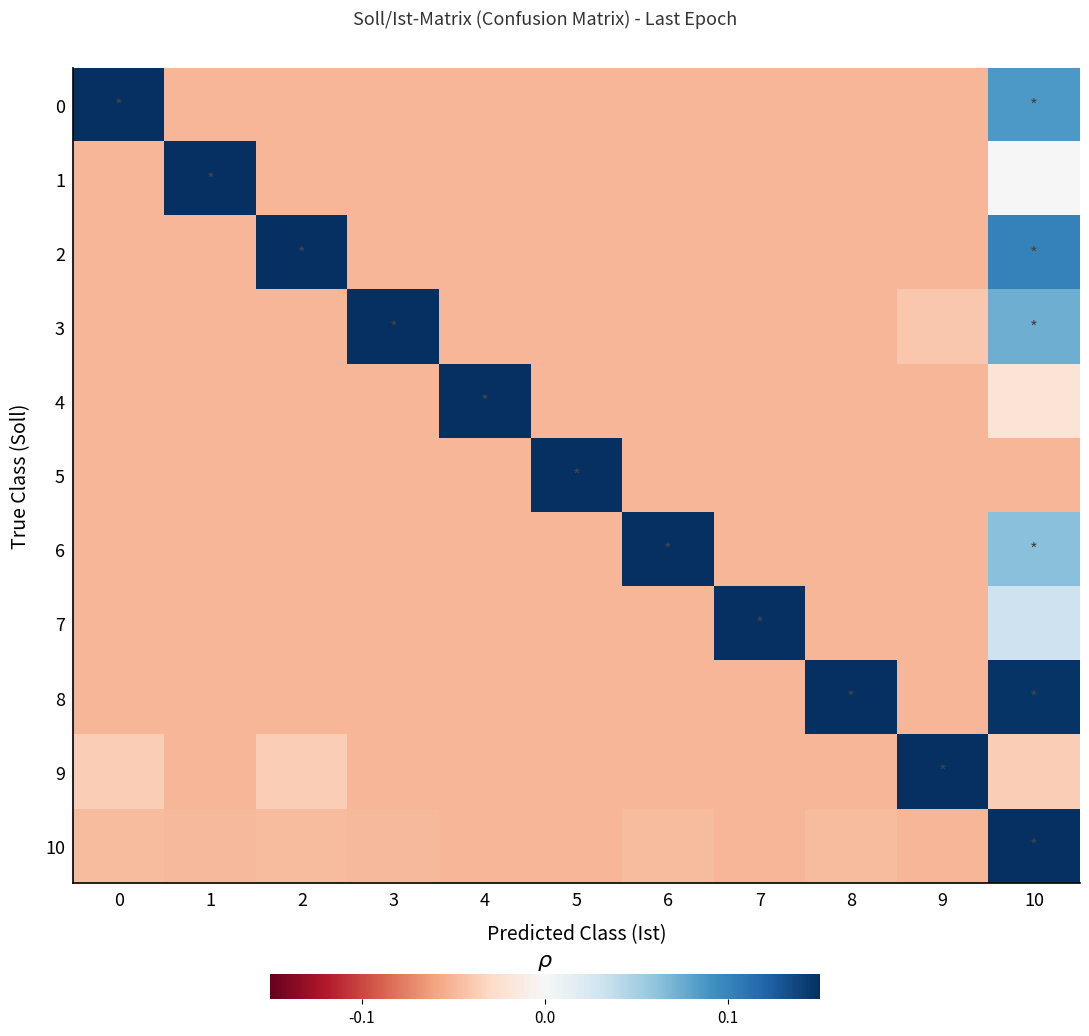

Reading left to right, what are all the values shown in this chart?

row_0: 0=0.8	1=-0.1	2=-0.1	3=-0.1	4=-0.1	5=-0.1	6=-0.1	7=-0.1	8=-0.1	9=-0.1	10=0.1
row_1: 0=-0.1	1=0.9	2=-0.1	3=-0.1	4=-0.1	5=-0.1	6=-0.1	7=-0.1	8=-0.1	9=-0.1	10=0.0
row_2: 0=-0.1	1=-0.1	2=0.8	3=-0.1	4=-0.1	5=-0.1	6=-0.1	7=-0.1	8=-0.1	9=-0.1	10=0.1
row_3: 0=-0.1	1=-0.1	2=-0.1	3=0.8	4=-0.1	5=-0.1	6=-0.1	7=-0.1	8=-0.1	9=-0.0	10=0.1
row_4: 0=-0.1	1=-0.1	2=-0.1	3=-0.1	4=0.9	5=-0.1	6=-0.1	7=-0.1	8=-0.1	9=-0.1	10=-0.0
row_5: 0=-0.1	1=-0.1	2=-0.1	3=-0.1	4=-0.1	5=0.9	6=-0.1	7=-0.1	8=-0.1	9=-0.1	10=-0.1
row_6: 0=-0.1	1=-0.1	2=-0.1	3=-0.1	4=-0.1	5=-0.1	6=0.8	7=-0.1	8=-0.1	9=-0.1	10=0.1
row_7: 0=-0.1	1=-0.1	2=-0.1	3=-0.1	4=-0.1	5=-0.1	6=-0.1	7=0.9	8=-0.1	9=-0.1	10=0.0
row_8: 0=-0.1	1=-0.1	2=-0.1	3=-0.1	4=-0.1	5=-0.1	6=-0.1	7=-0.1	8=0.8	9=-0.1	10=0.1
row_9: 0=-0.0	1=-0.1	2=-0.0	3=-0.1	4=-0.1	5=-0.1	6=-0.1	7=-0.1	8=-0.1	9=0.9	10=-0.0
row_10: 0=-0.0	1=-0.0	2=-0.0	3=-0.0	4=-0.0	5=-0.1	6=-0.0	7=-0.0	8=-0.0	9=-0.0	10=0.9